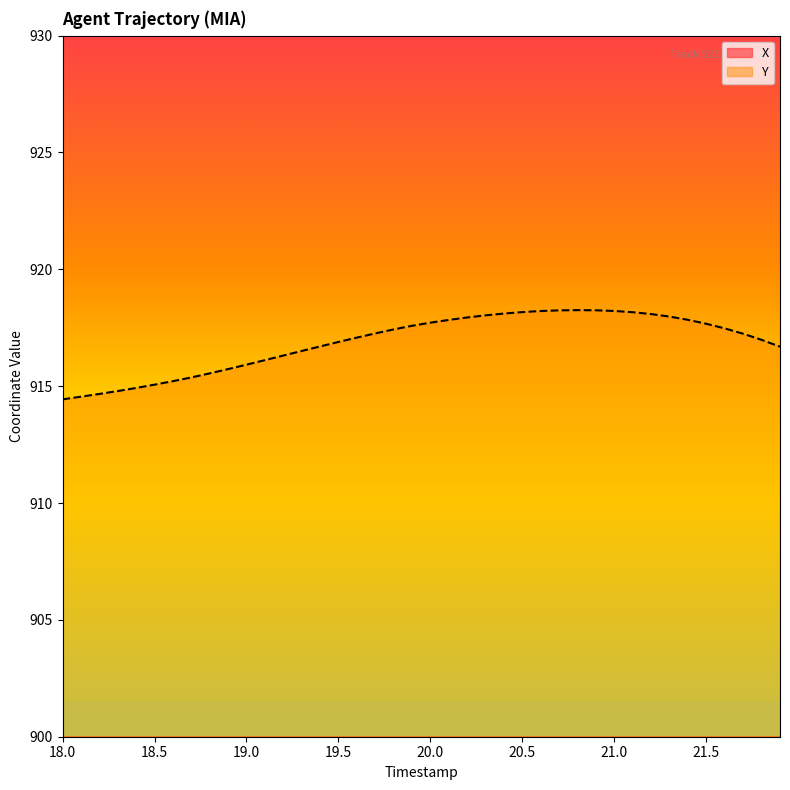

What is the maximum value for Y?

918.3